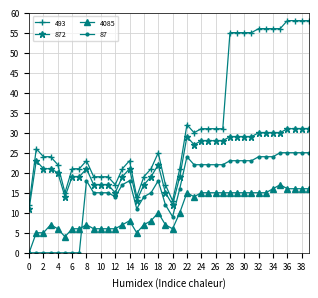

What is the lowest value of the 493 series?

12